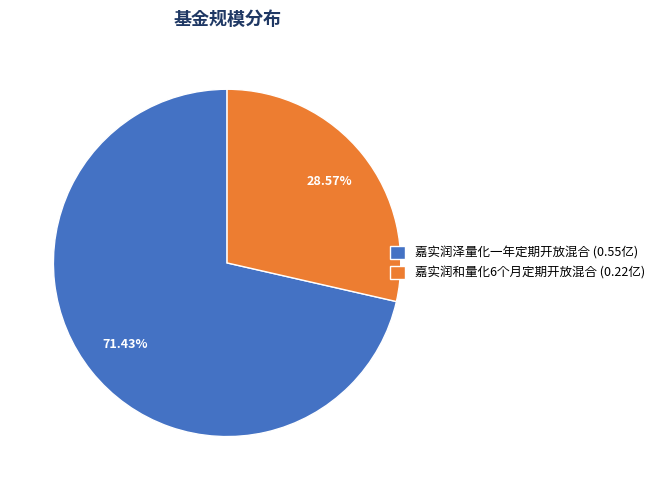

Which category has the biggest portion of the pie?

嘉实润泽量化一年定期开放混合